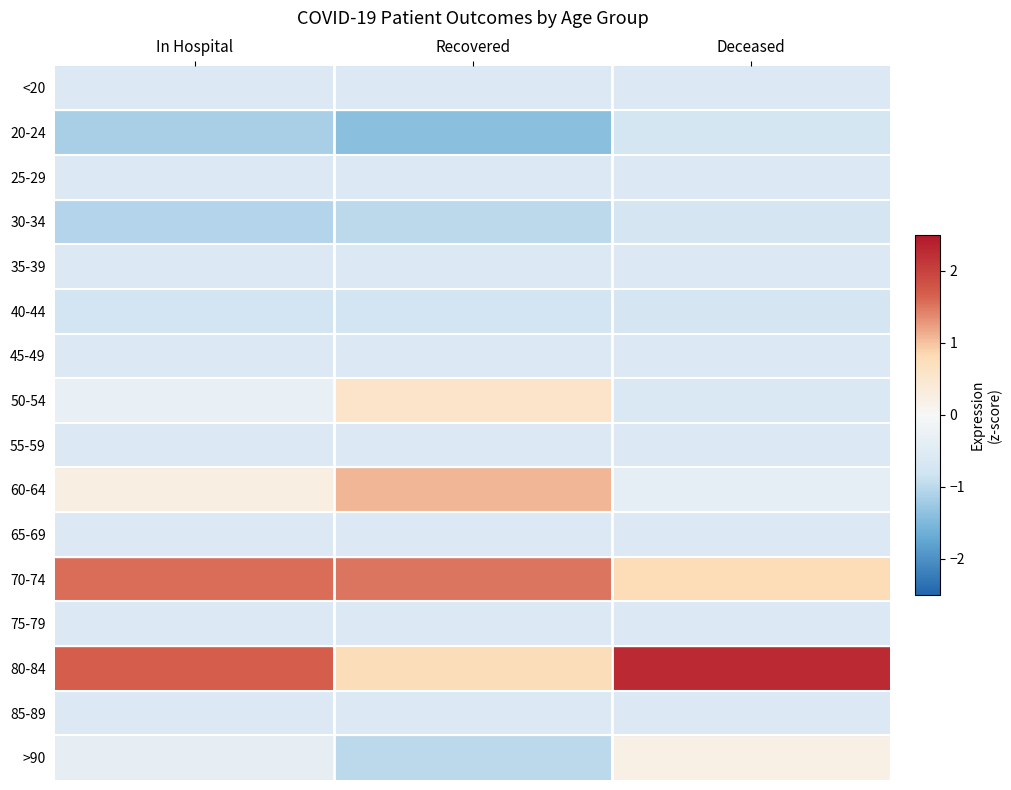

Which category has the lowest value across all series?

Recovered